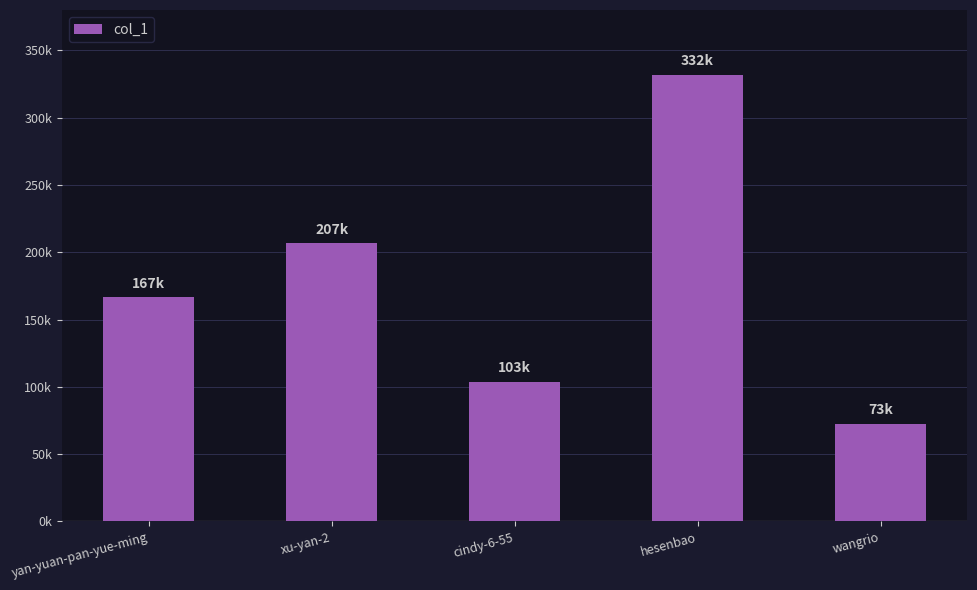

Reading right to left, extract all data points from this chart.

wangrio=72648	hesenbao=331710	cindy-6-55=103487	xu-yan-2=206645	yan-yuan-pan-yue-ming=166502